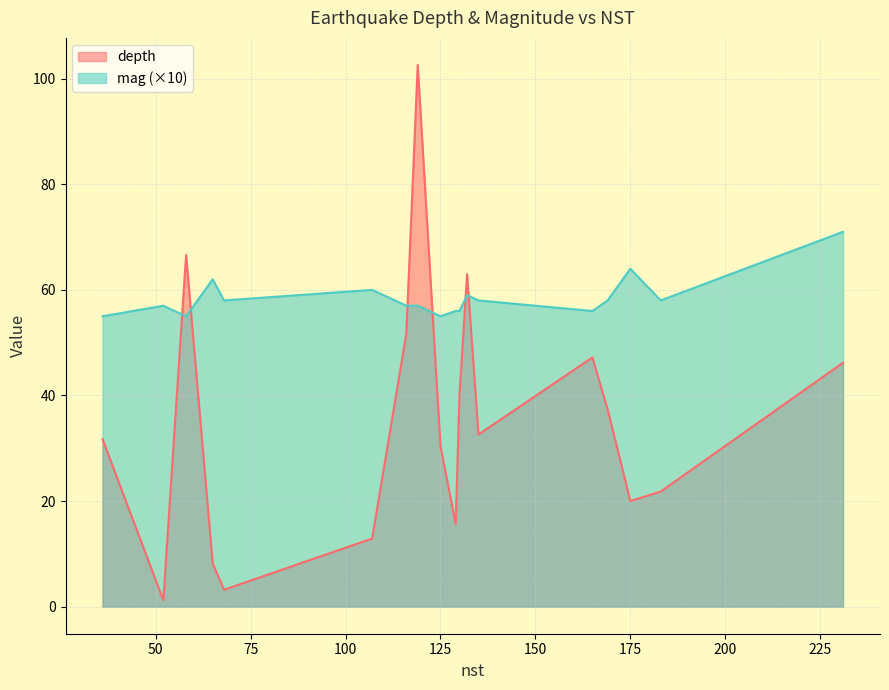

Which series has the widest spread of values?

depth